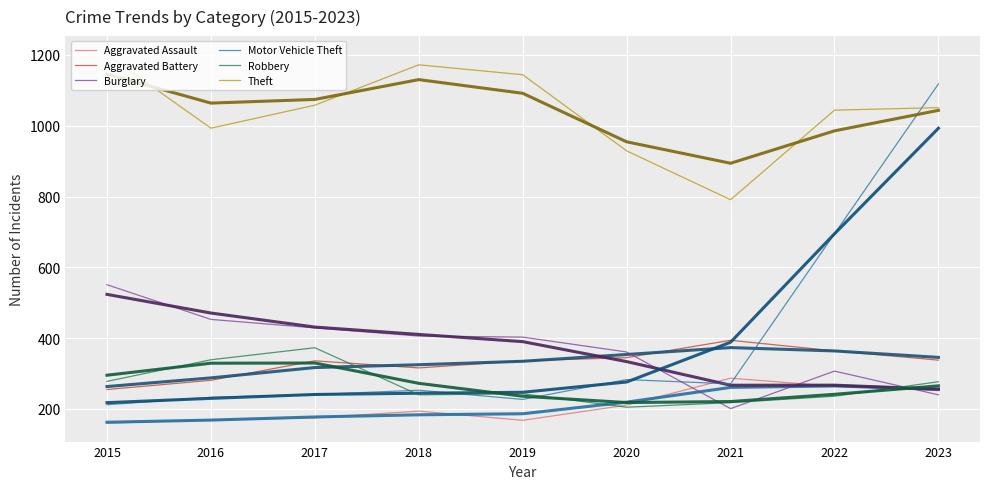

The value of Motor Vehicle Theft at 2022 is 695. True or false?

True